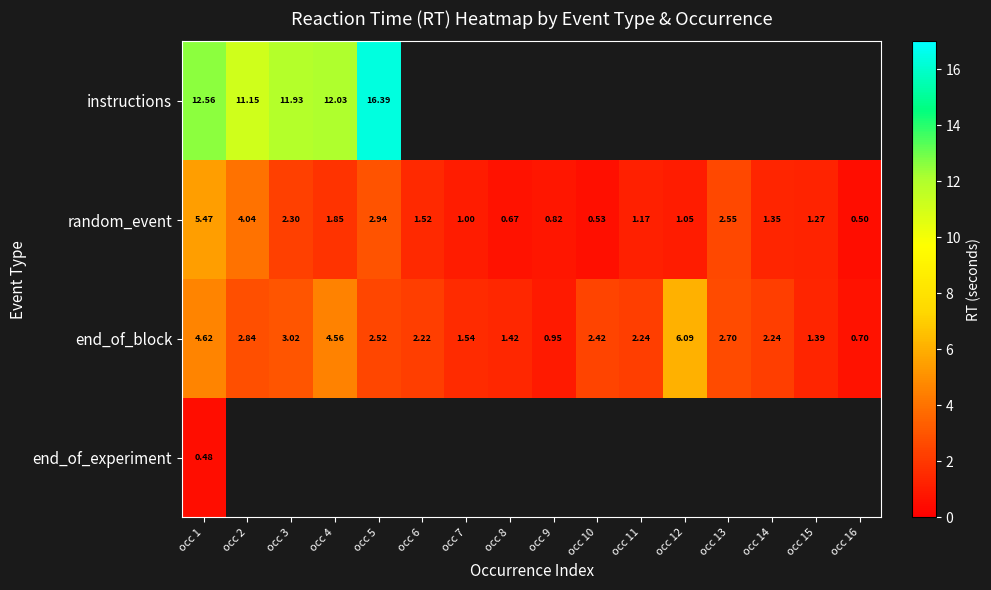

Is the value of end_of_block at occ 11 greater than the value of random_event at occ 5?

No